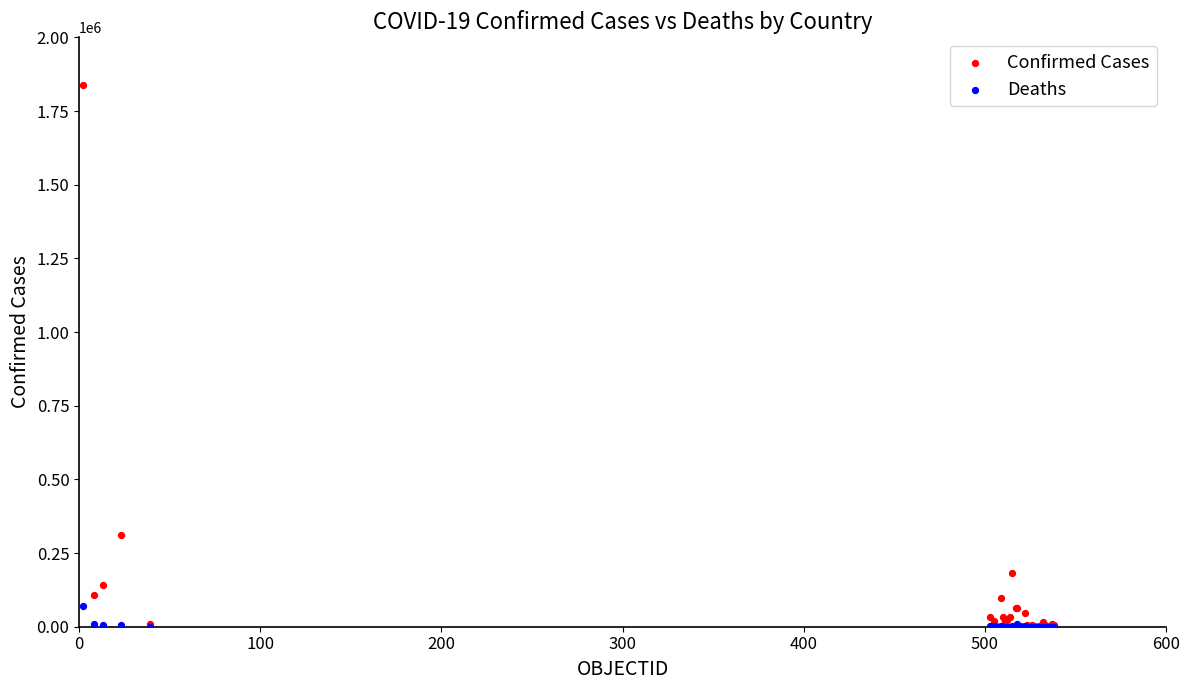

Which series reaches the maximum Y coordinate?

Confirmed Cases